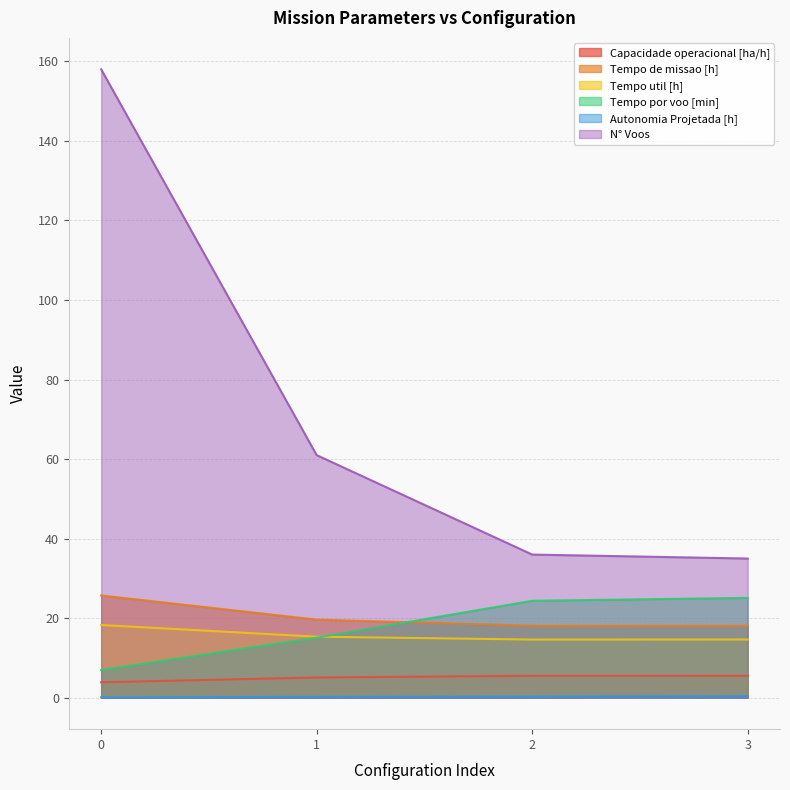

True or false: Tempo de missao [h] and Tempo util [h] intersect in this chart.

False